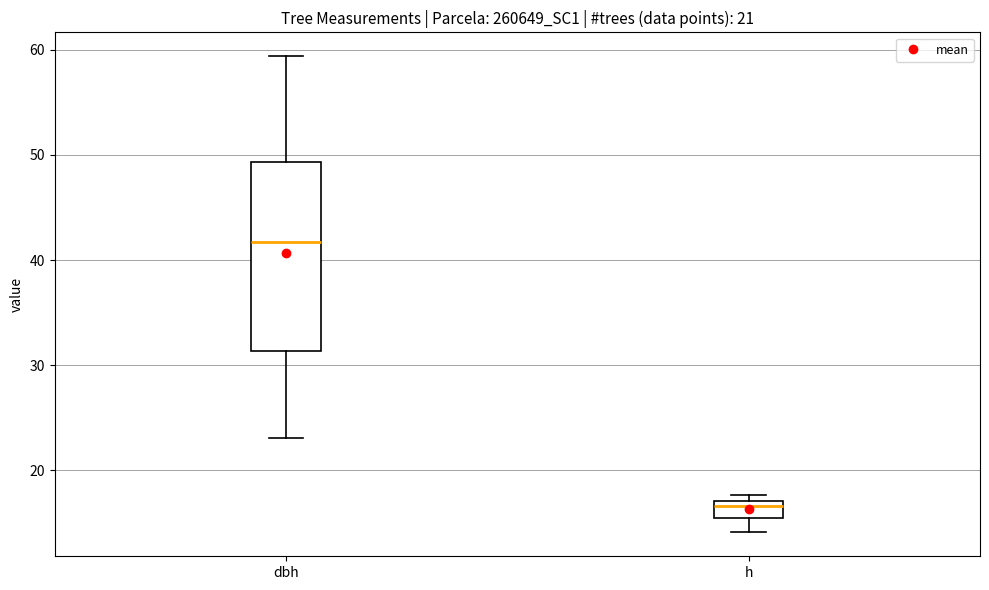

Reading left to right, transcribe this box plot: for each box, give where its median line is, the range the box spans, and where its two whiskers end, as read against the y-axis. The values are not printed on the chart, so give them approximately, as read against the axis.

dbh: median 42, box 31 to 49, whiskers 23 to 59
h: median 17 (just below the box's upper edge), box 16 to 17, whiskers 14 to 18